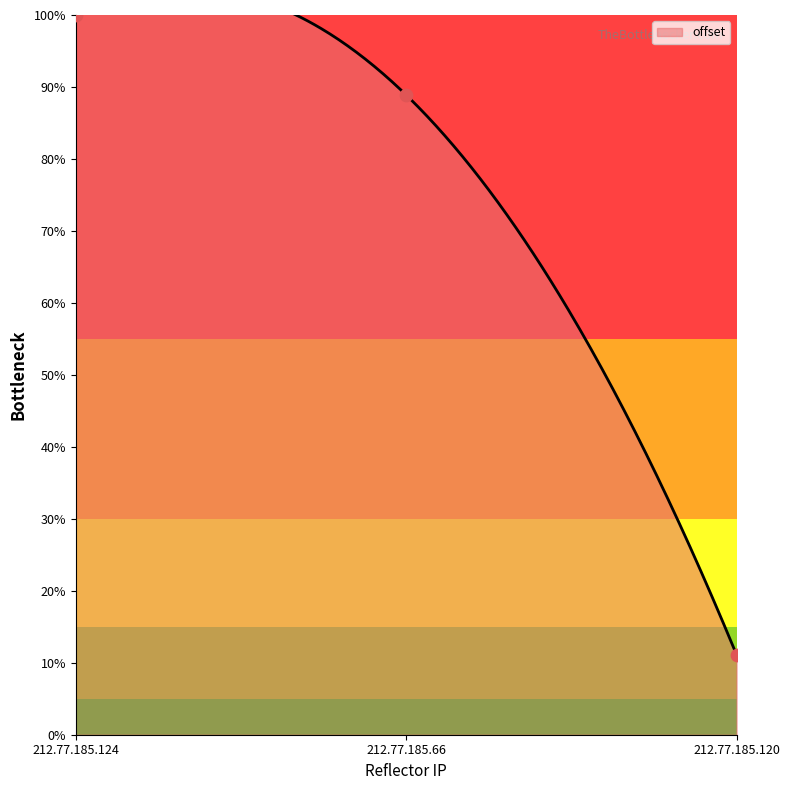

What is the change in value from 212.77.185.124 to 212.77.185.120?

-88.9